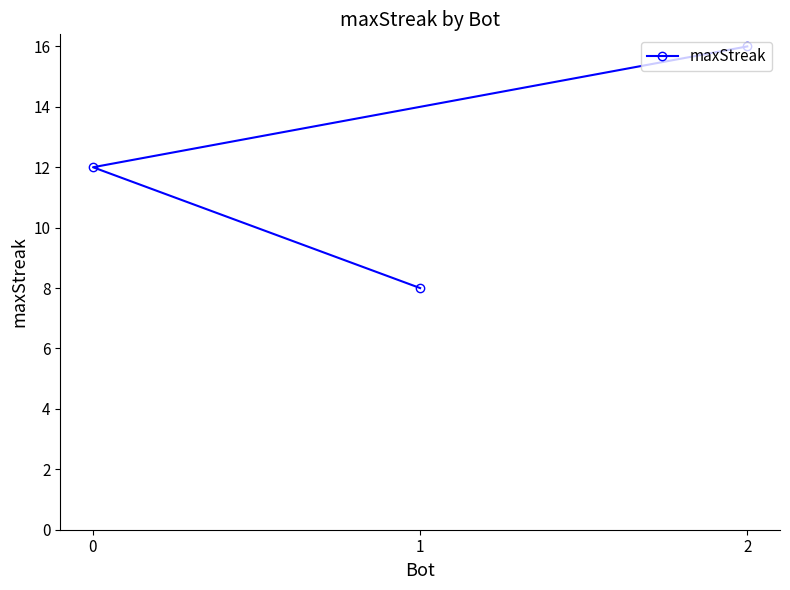

What is the minimum value shown in the chart?

8